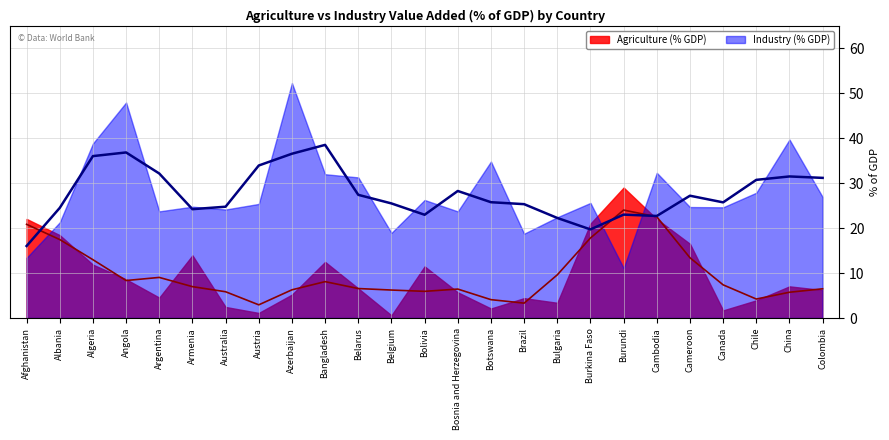

Which series ends up on top after the final intersection of Industry (% GDP) and Agriculture (% GDP)?

Industry (% GDP)